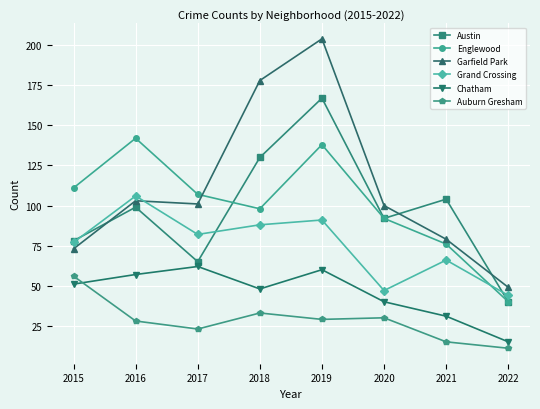

The Austin series shows 139 at 2020. True or false?

False